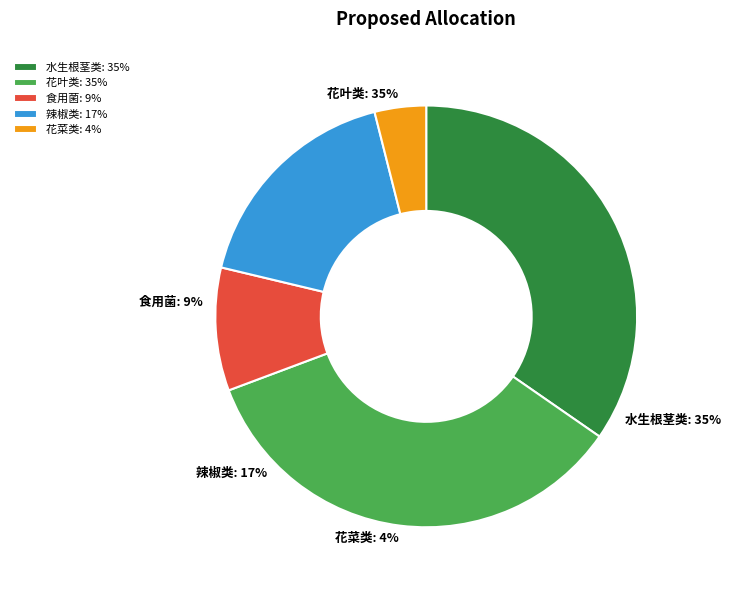

To the nearest percent, what portion does 花菜类 represent?

4%